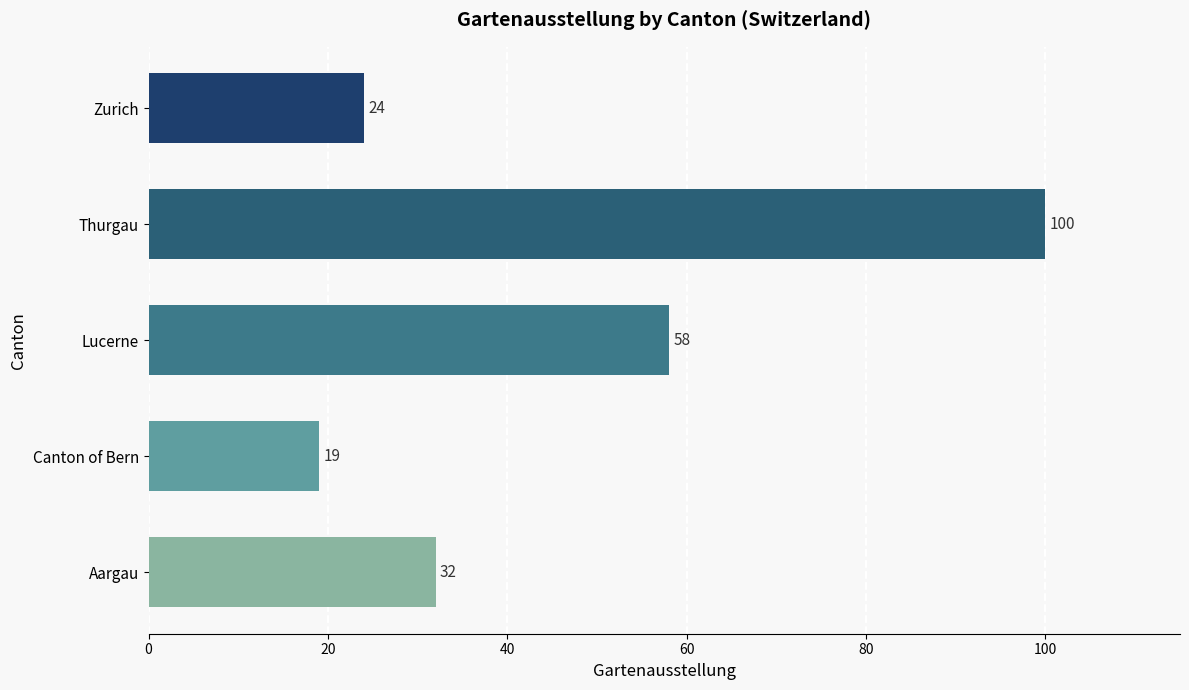

Reading bottom to top, list all the values displayed in this chart.

Aargau=32	Canton of Bern=19	Lucerne=58	Thurgau=100	Zurich=24